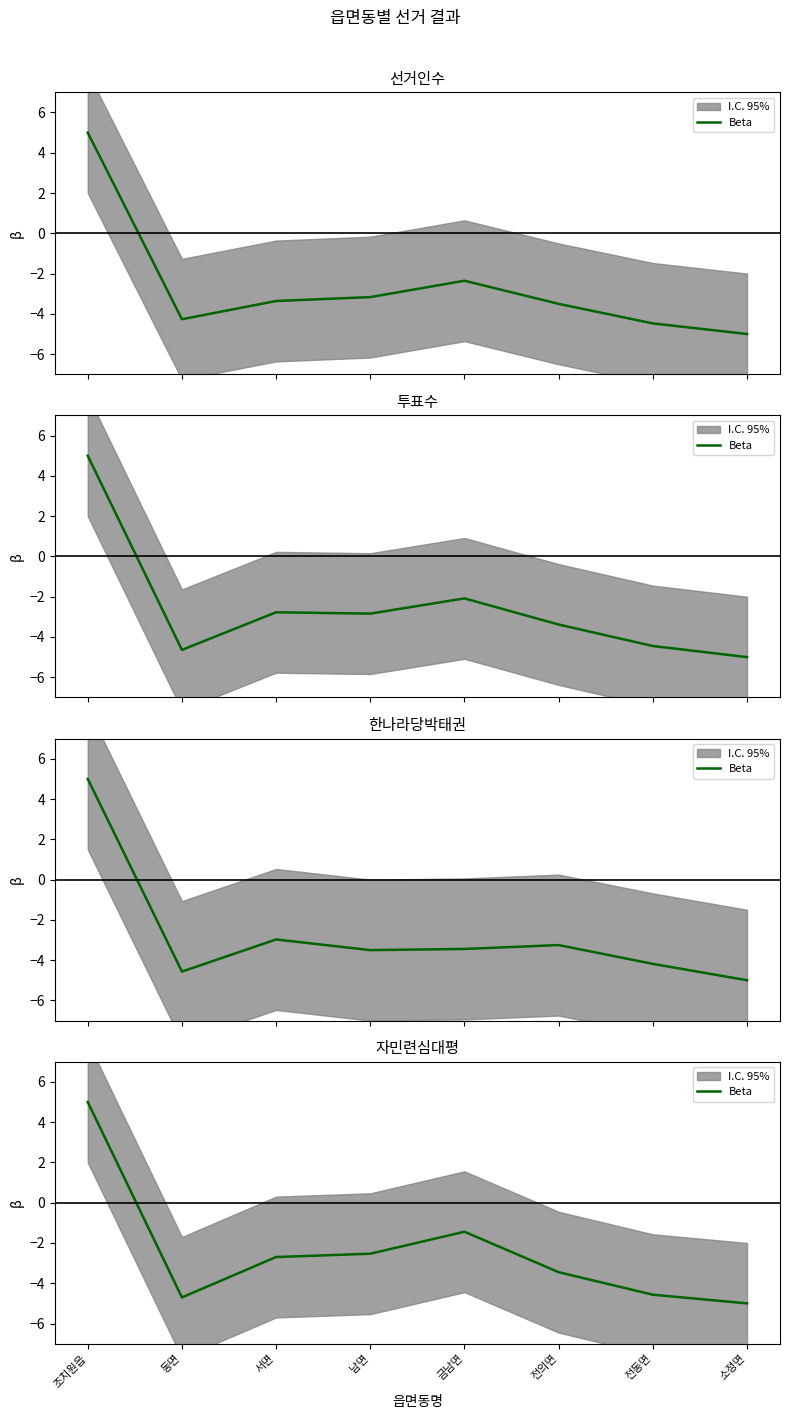

What is the difference between the values at 전동면 and 서면?

1.9